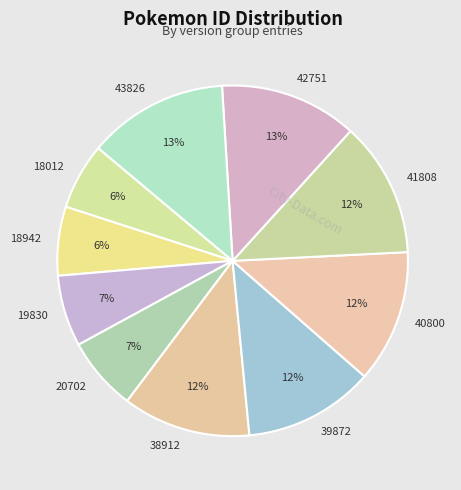

Is it true that 43826 is 13% of the pie?

True